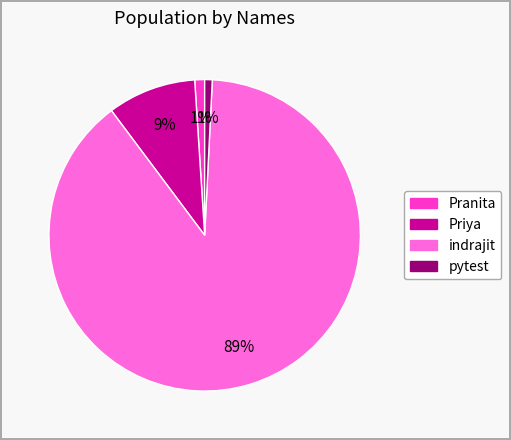

To the nearest percent, what portion does indrajit represent?

89%